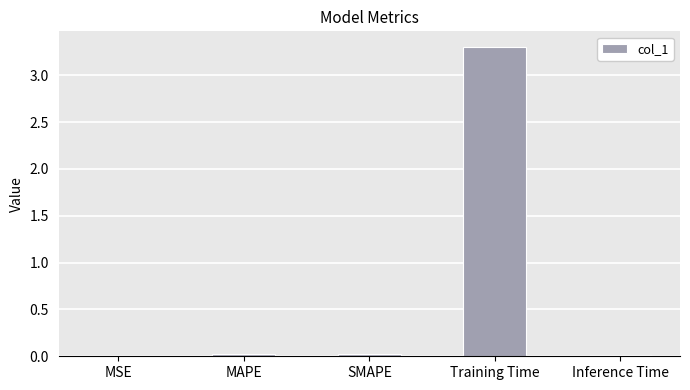

What is the sum of all values?

3.4